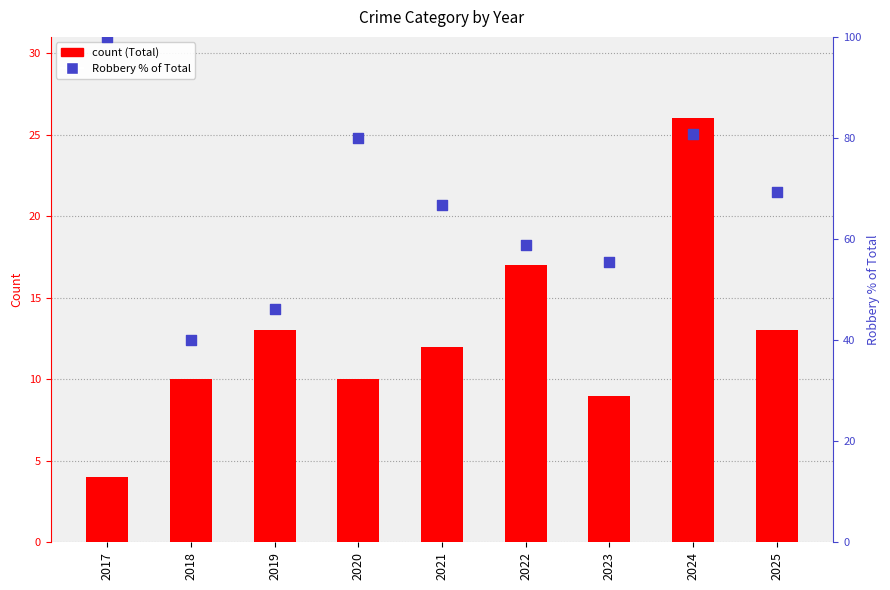

What are all the series names shown in the legend?

Total, Robbery % of Total